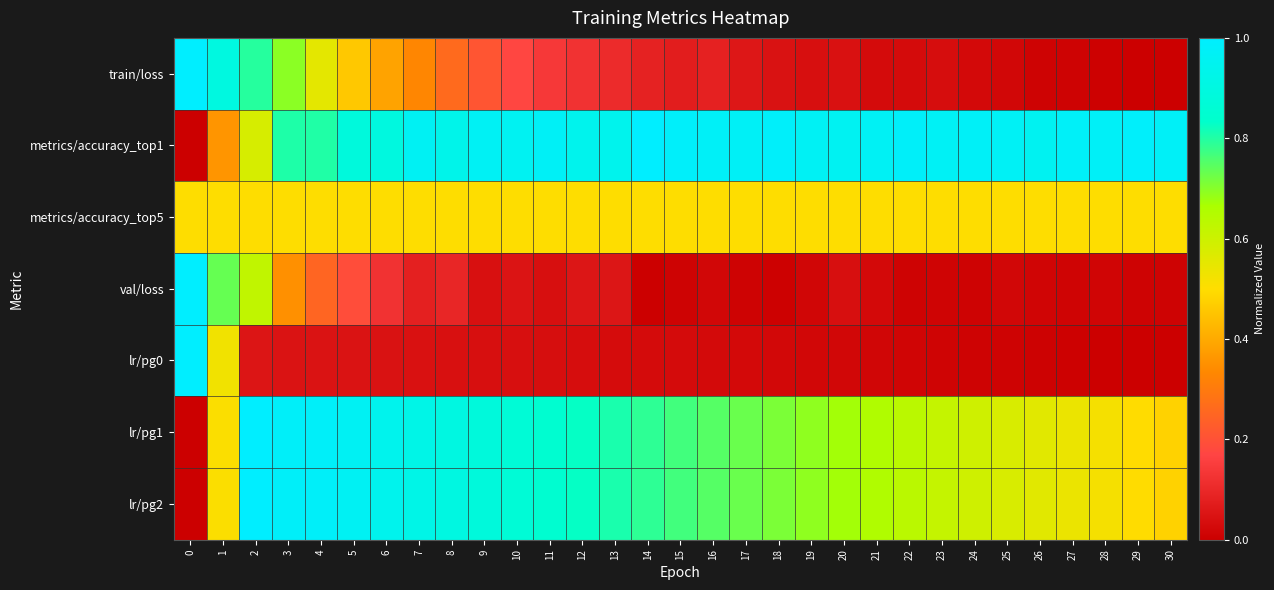

List the series in order of their peak value, highest first.

train/loss, metrics/accuracy_top1, val/loss, lr/pg0, lr/pg1, lr/pg2, metrics/accuracy_top5